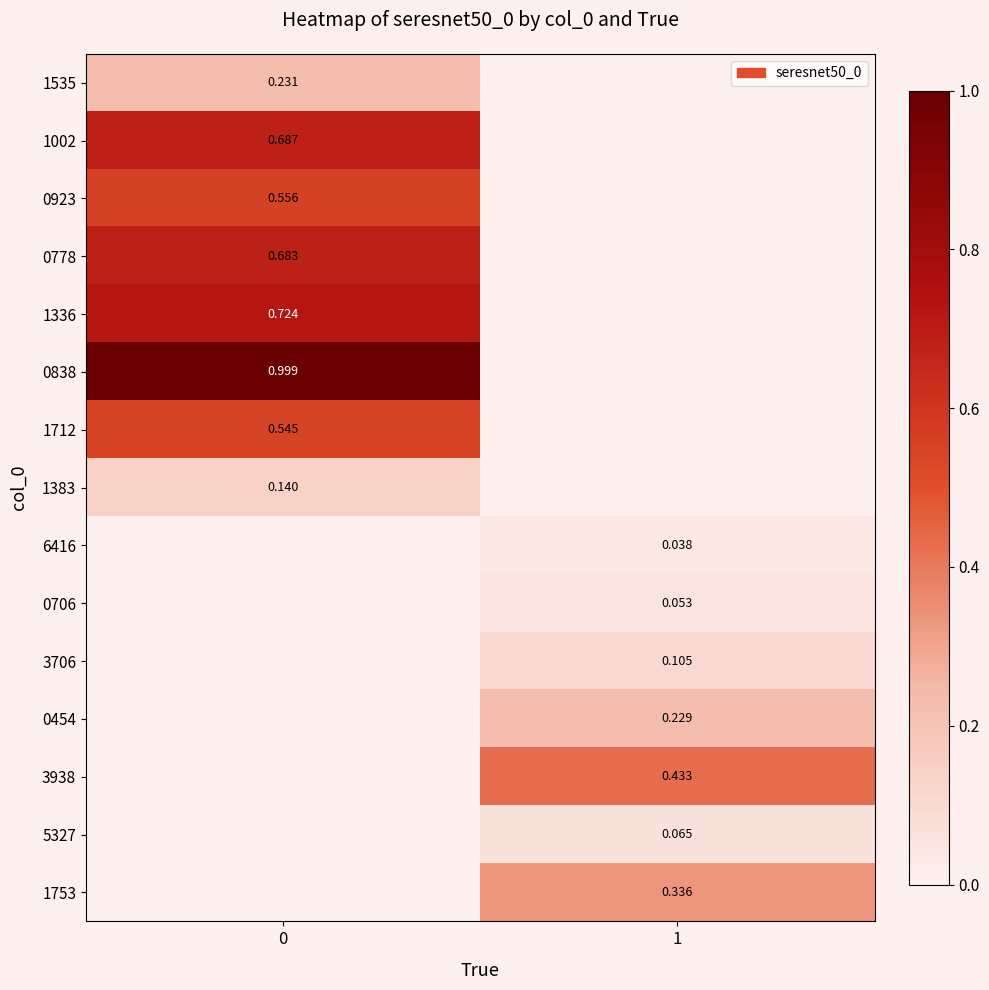

What is the spread (max minus min) of values at 0?

0.9